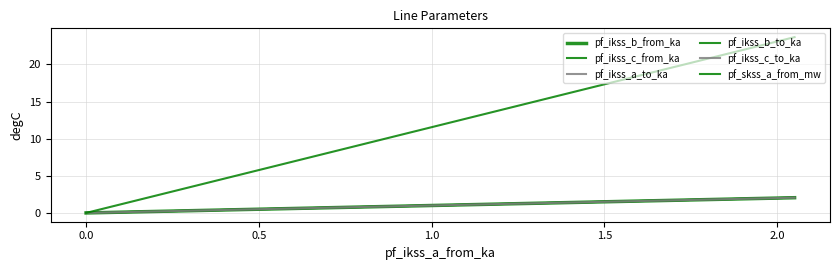

At which label is pf_ikss_a_to_ka closest to 1?

0.5